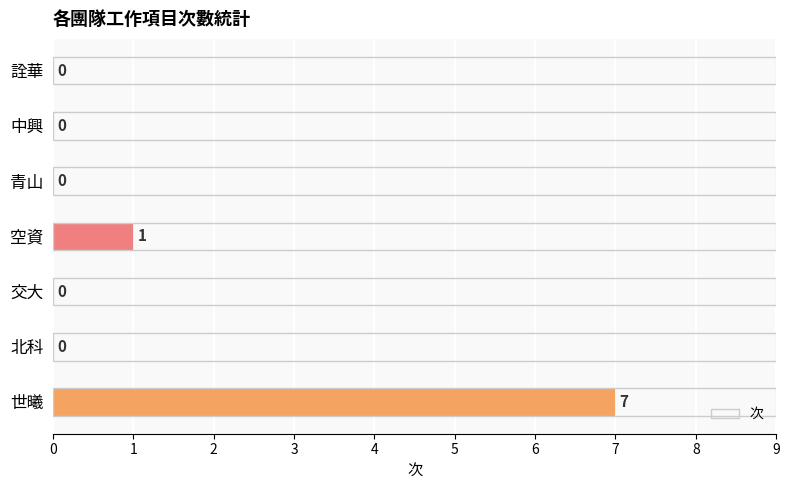

True or false: the data shows 4 at 交大.

False